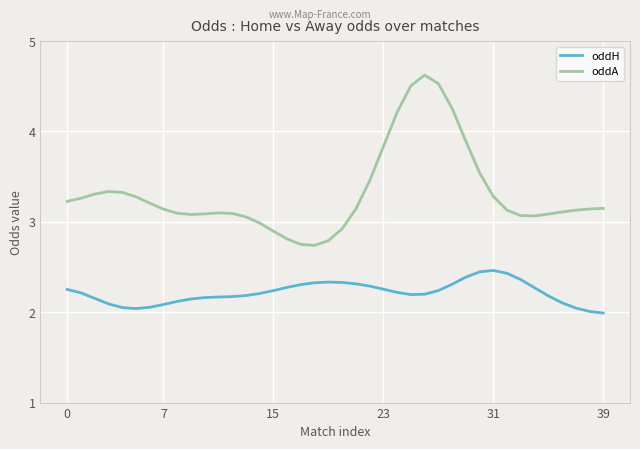

What are all the series names shown in the legend?

oddH, oddA